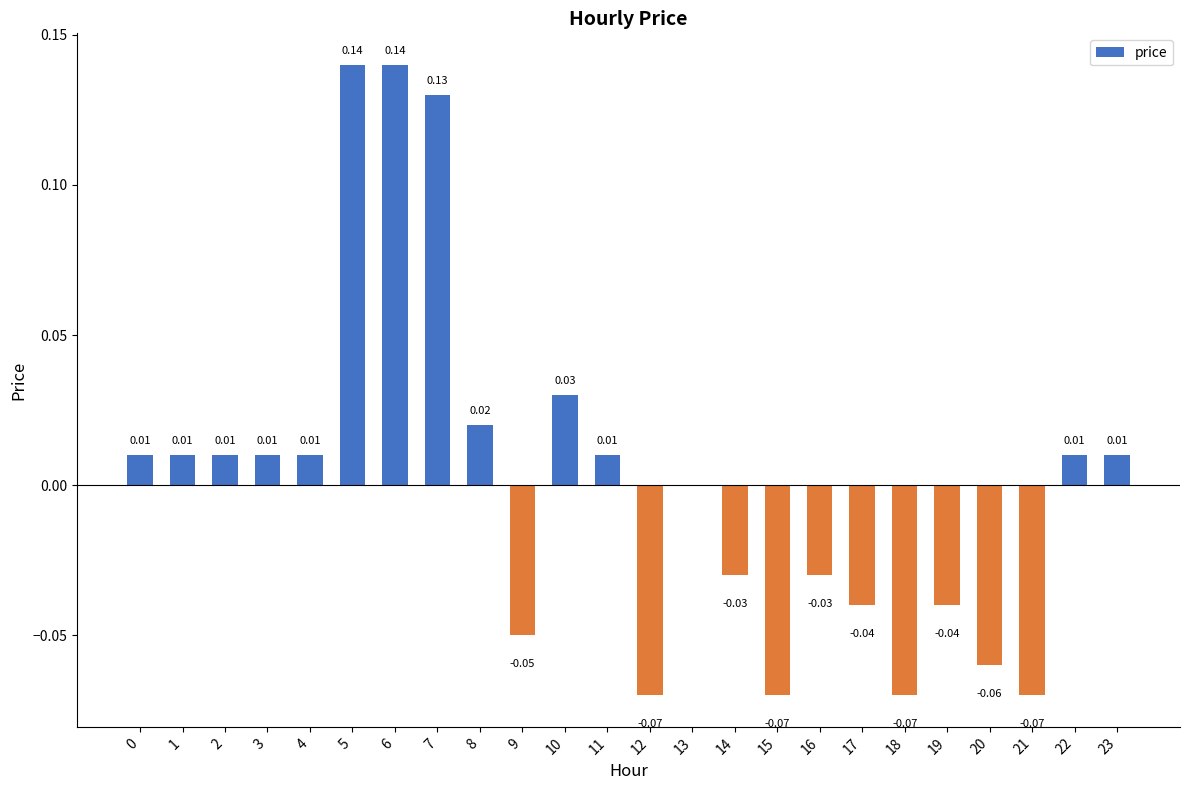

Which has a higher value, 8 or 2?

8